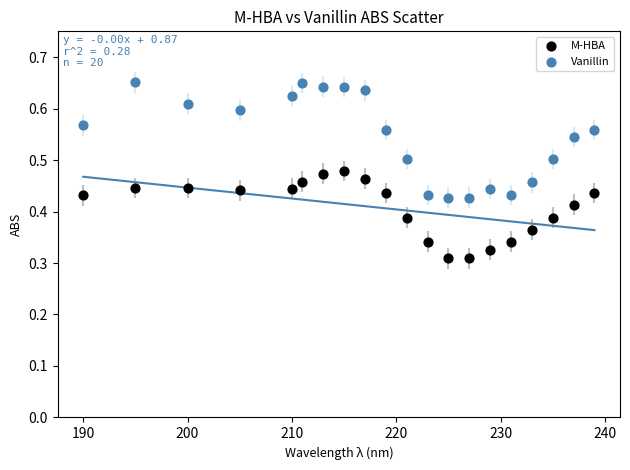

What are all the series names shown in the legend?

M-HBA, Vanillin